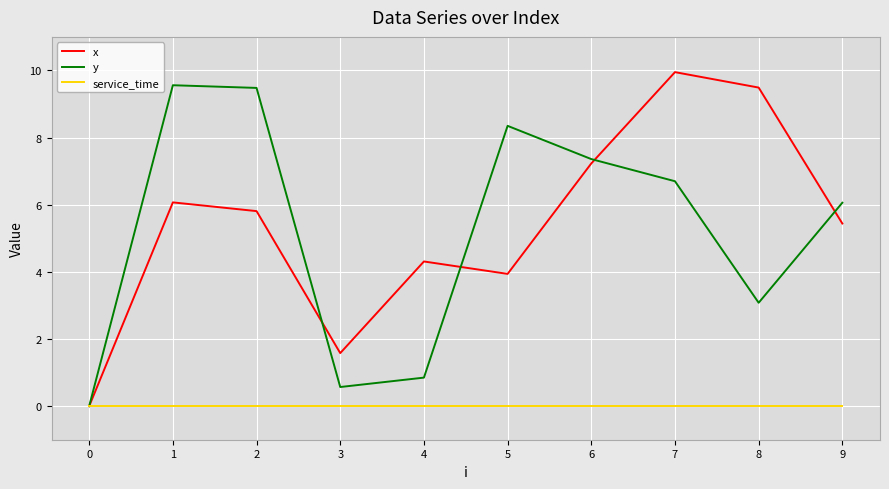

Which series changed the most between 1 and 5?

x